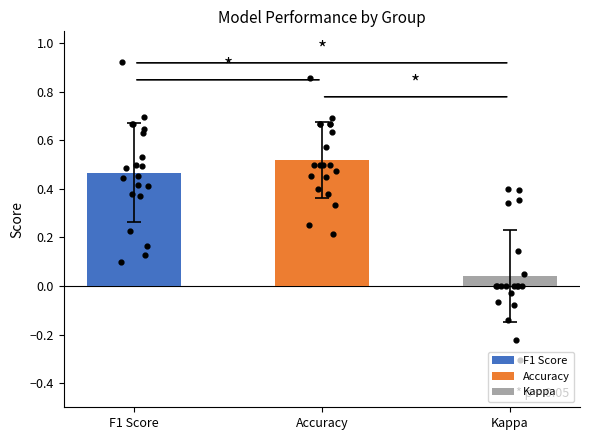

What is the change in value from Accuracy to Kappa?

-0.5